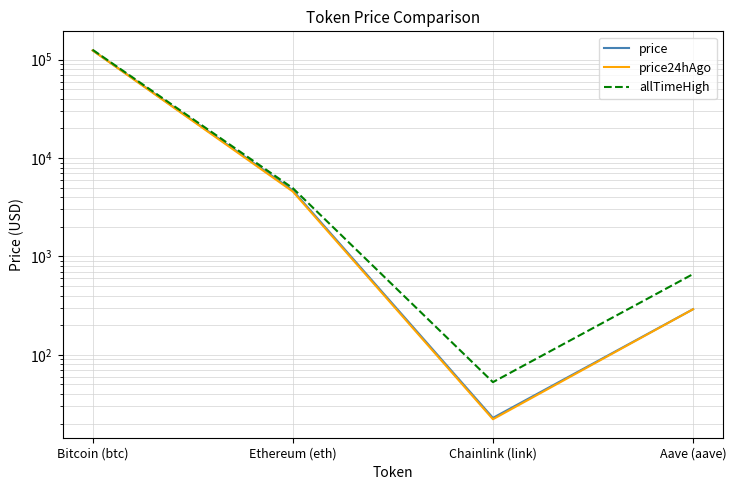

Is the value of price24hAgo at Ethereum (eth) greater than the value of price at Chainlink (link)?

Yes